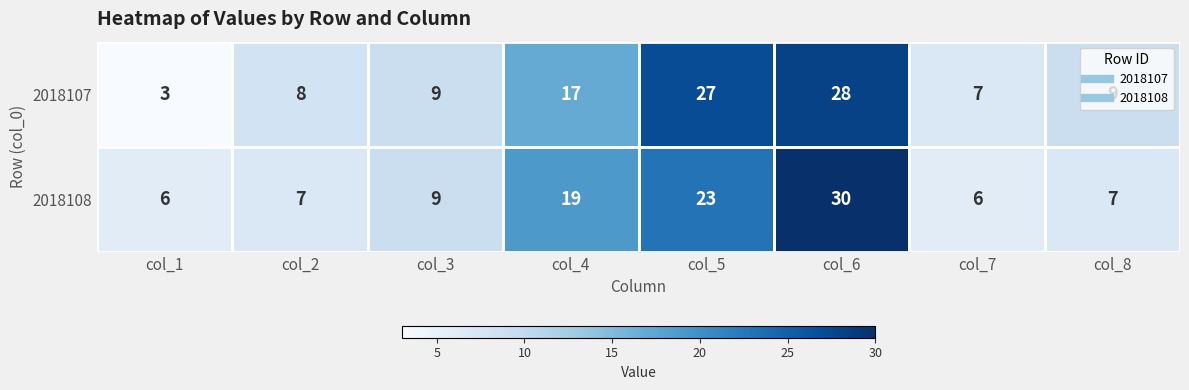

At which label is 2018107 closest to 15?

col_4